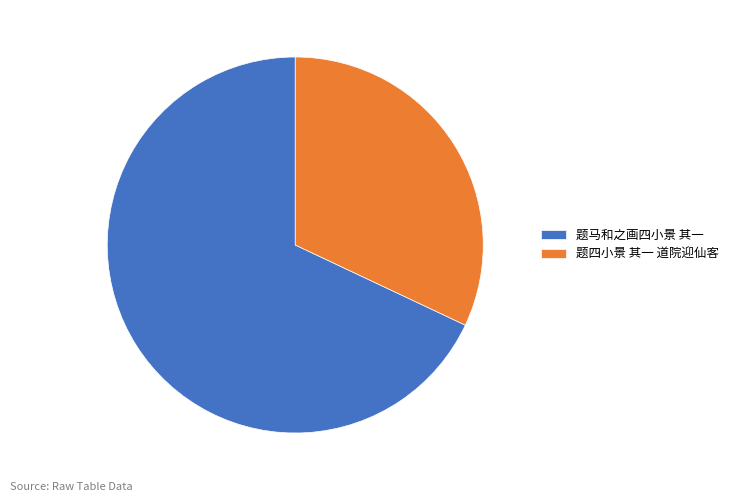

What is the largest slice in the pie chart?

题马和之画四小景 其一